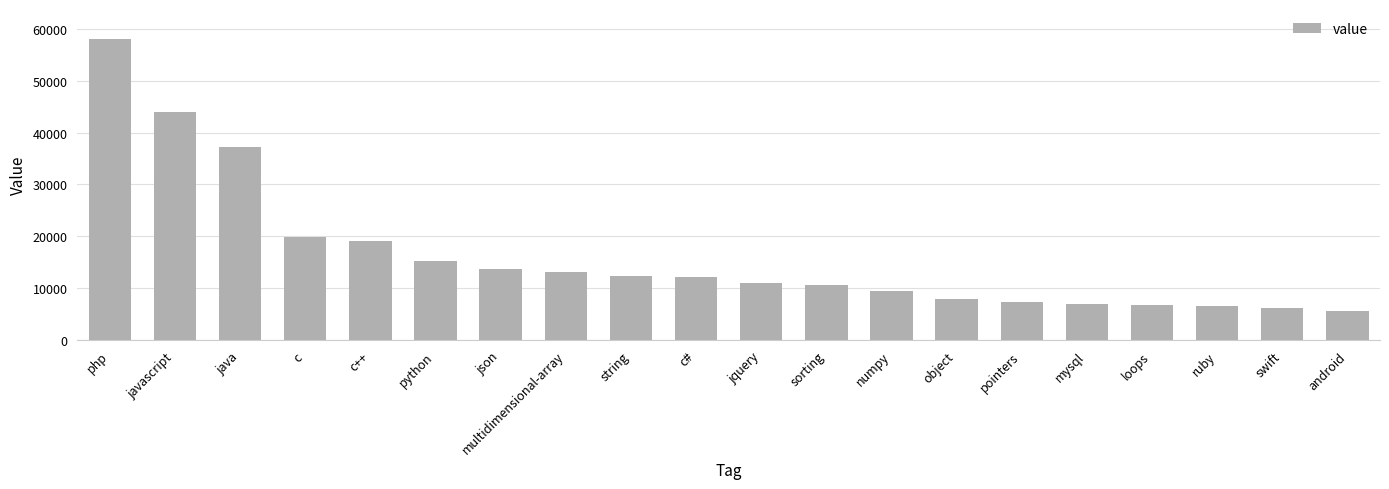

What is the smallest value displayed?

5578